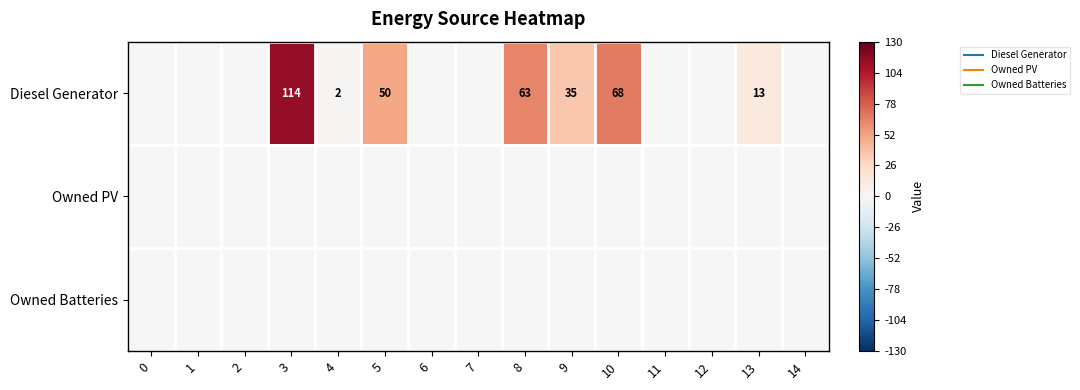

Which series has the largest total across all categories?

row_0